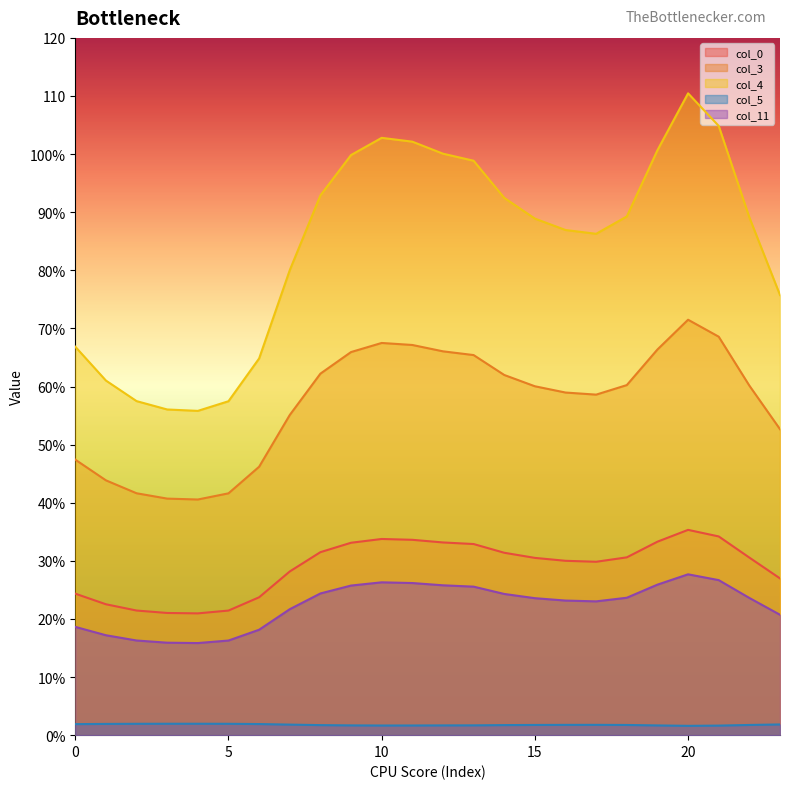

Reading right to left, what are all the values shown in this chart?

col_0: 27.0	30.6	34.2	35.3	33.3	30.6	29.8	30.0	30.5	31.4	32.9	33.2	33.6	33.8	33.1	31.5	28.2	23.7	21.4	21.0	21.0	21.4	22.5	24.4
col_3: 52.7	60.2	68.6	71.5	66.4	60.2	58.6	59.0	60.0	62.0	65.4	66.1	67.2	67.5	65.9	62.2	55.1	46.2	41.6	40.6	40.7	41.6	43.9	47.4
col_4: 75.7	89.1	104.8	110.5	100.7	89.3	86.3	86.9	88.9	92.5	98.9	100.1	102.1	102.8	99.8	92.9	80.0	64.8	57.5	55.8	56.0	57.5	61.0	66.9
col_5: 1.8	1.8	1.6	1.6	1.7	1.8	1.8	1.8	1.8	1.7	1.7	1.7	1.7	1.7	1.7	1.7	1.8	1.9	2.0	2.0	2.0	2.0	1.9	1.9
col_11: 20.7	23.6	26.7	27.7	25.9	23.6	23.0	23.2	23.6	24.3	25.6	25.8	26.2	26.3	25.7	24.4	21.7	18.1	16.3	15.9	15.9	16.3	17.2	18.6